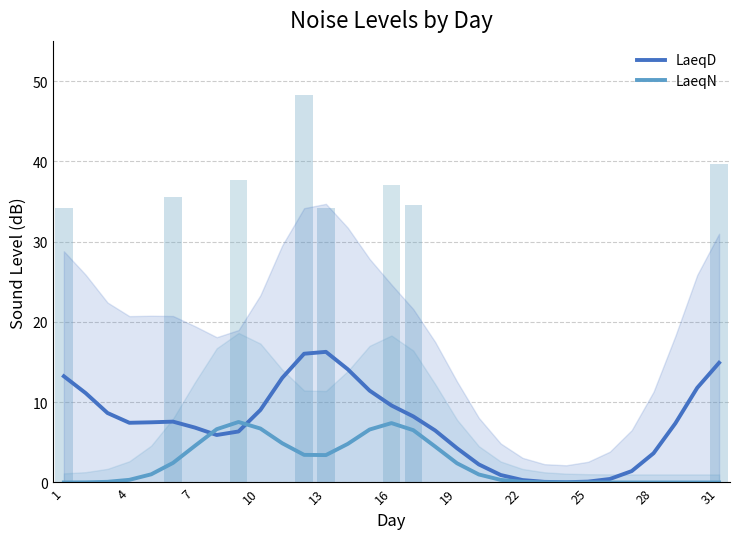

What is the sum of the LaeqN values at 19 and 4?

2.7